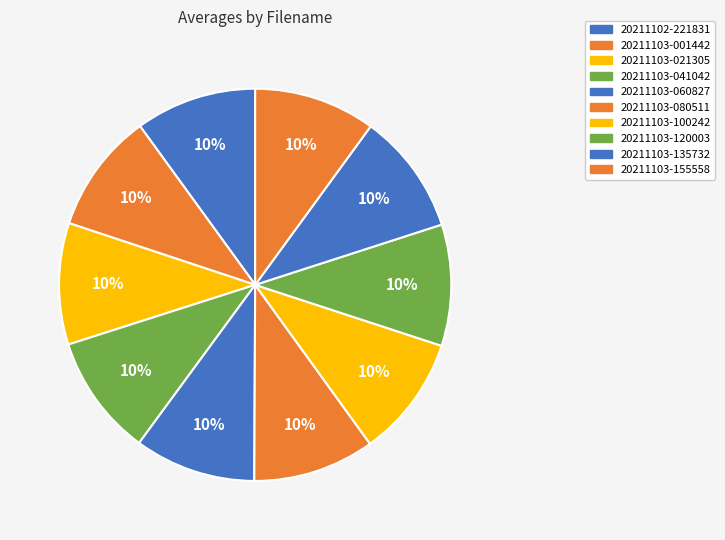

What percentage is the 20211103-120003 slice, to the nearest percent?

10%